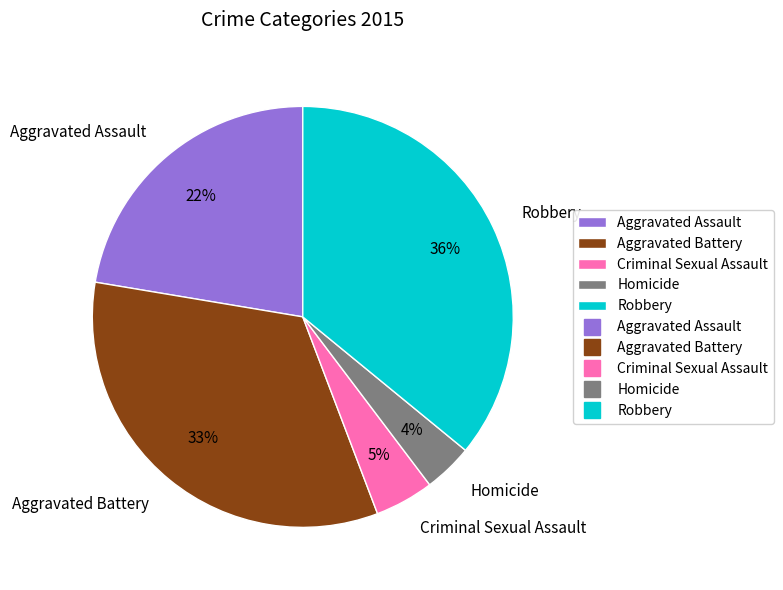

Is there any slice that represents more than half of the pie?

No